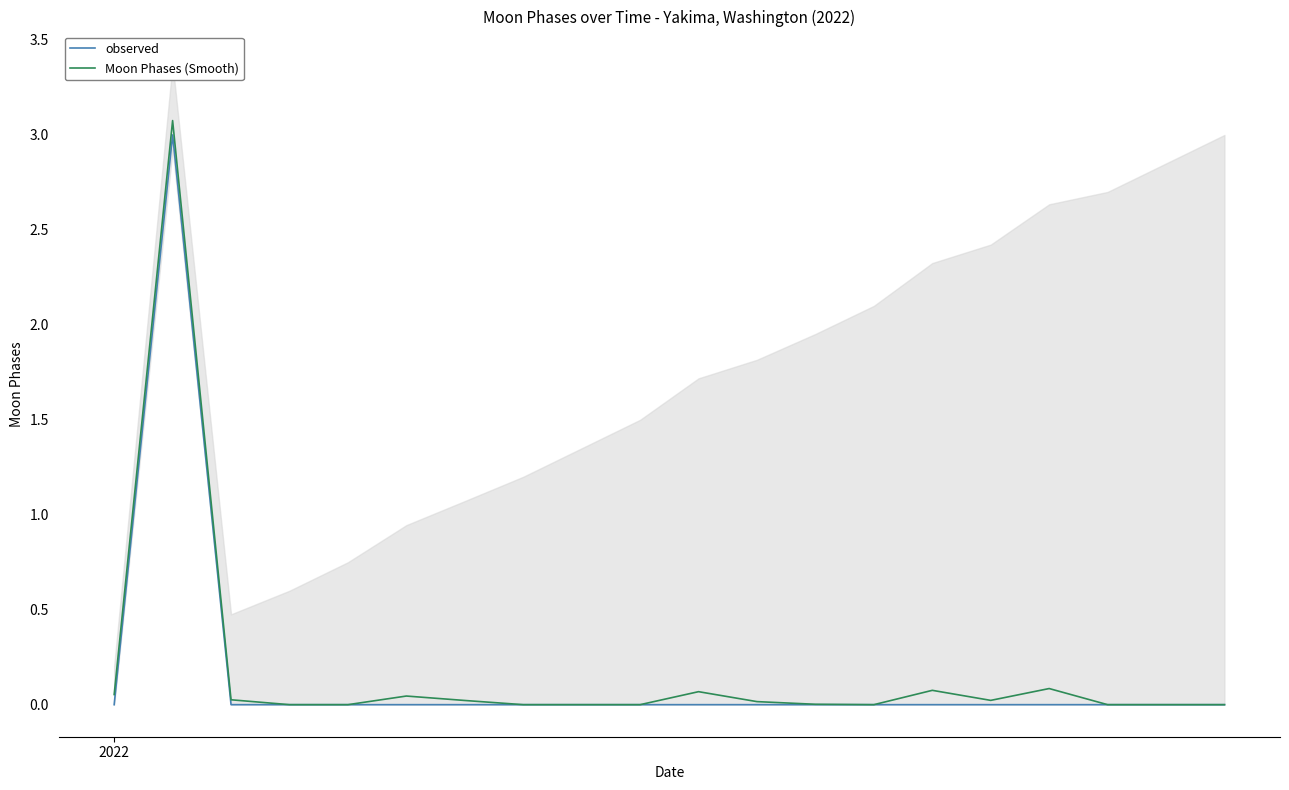

True or false: Moon Phases (Smooth) and observed cross at least once.

False